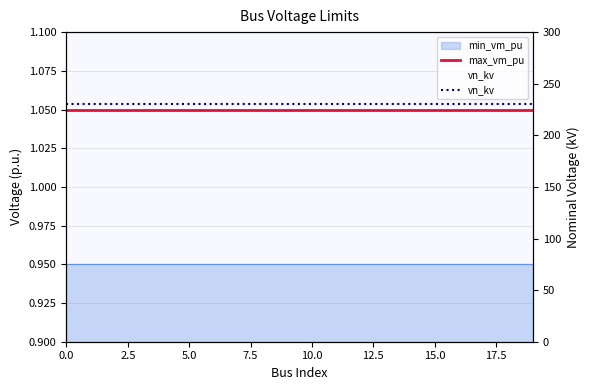

What is the total value across all series at 5.0?

231.1